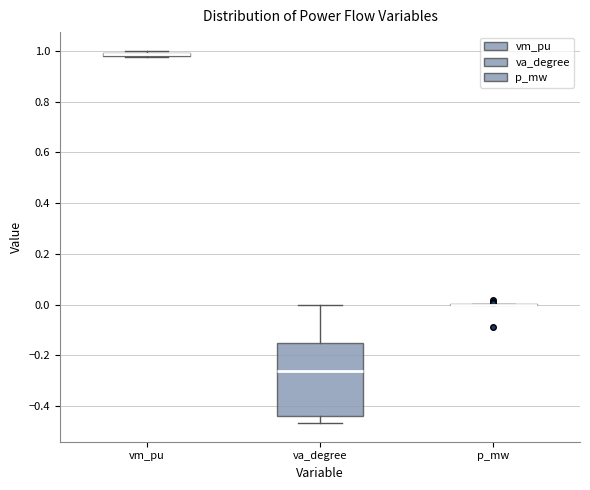

Which box is the tallest, from its lower edge to its upper edge?

va_degree